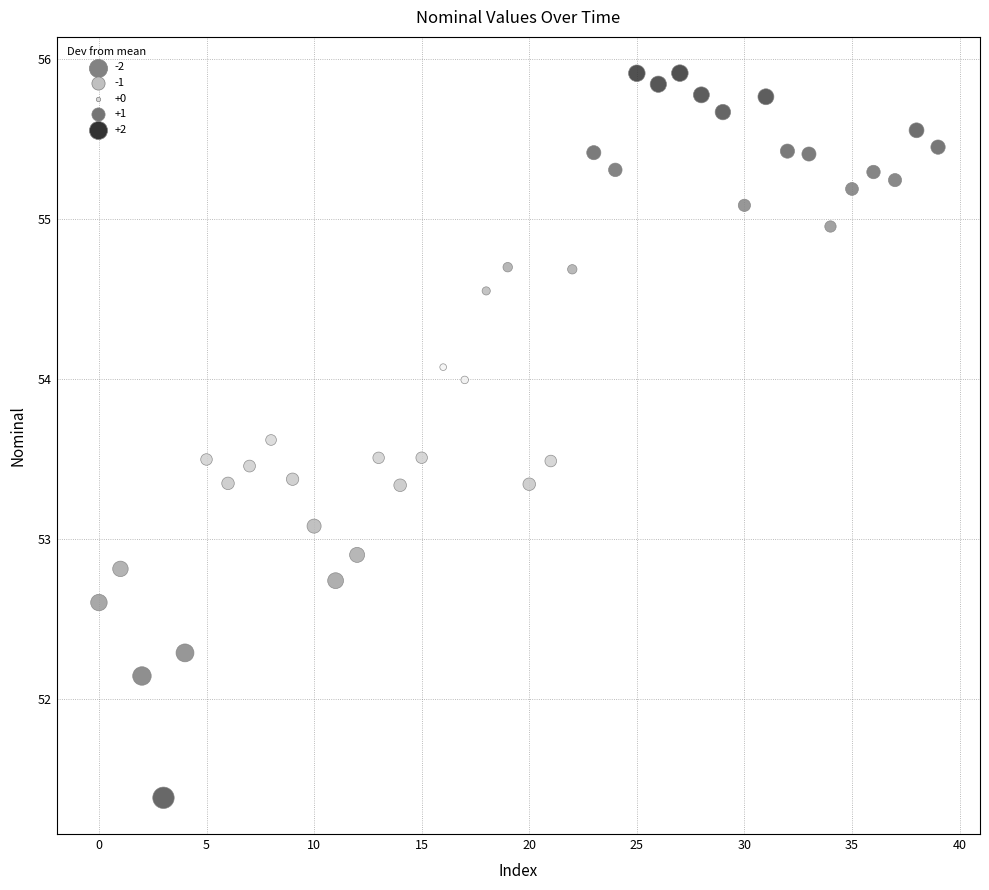

What is the range of Y values (max minus min)?

4.5